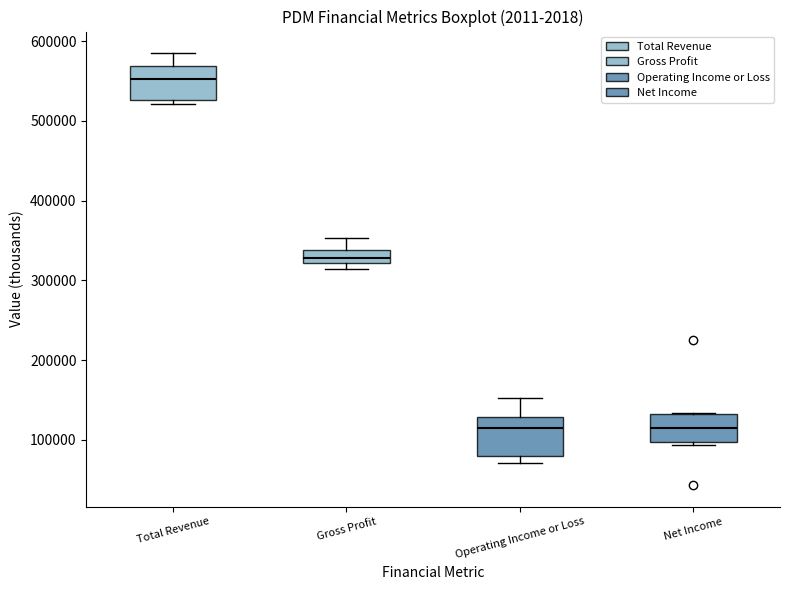

Reading left to right, transcribe this box plot: for each box, give where its median line is, the range the box spans, and where its two whiskers end, as read against the y-axis. The values are not printed on the chart, so give them approximately, as read against the axis.

Total Revenue: median 550000, box 530000 to 570000, whiskers 520000 to 580000
Gross Profit: median 330000, box 320000 to 340000, whiskers 310000 to 350000
Operating Income or Loss: median 110000, box 80000 to 130000, whiskers 70000 to 150000
Net Income: median 120000, box 100000 to 130000, whiskers 90000 to 130000